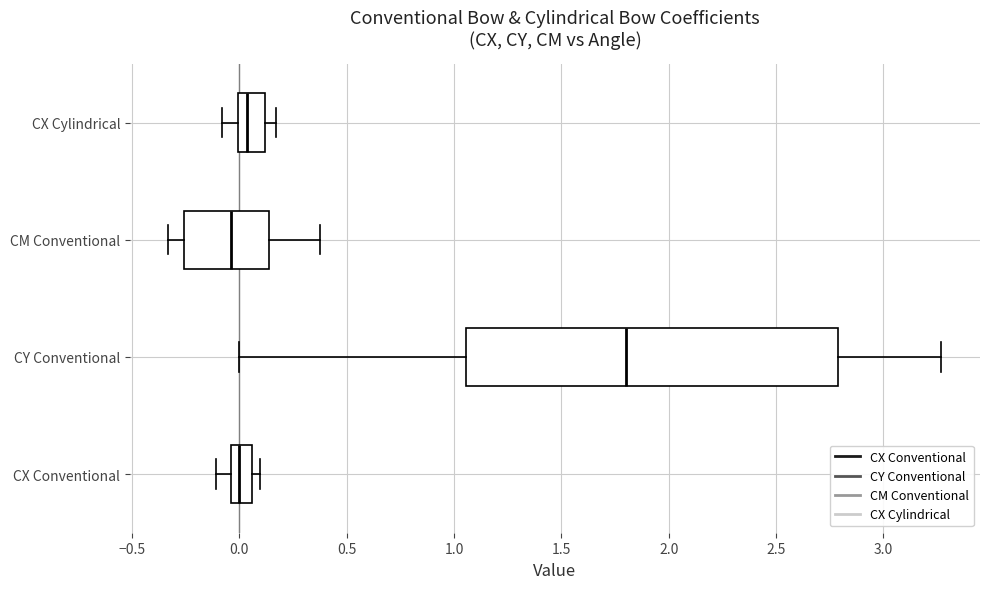

Reading bottom to top, transcribe this box plot: for each box, give where its median line is, the range the box spans, and where its two whiskers end, as read against the x-axis. The values are not printed on the chart, so give them approximately, as read against the axis.

CX Conventional: median 0.00, box -0.05 to 0.05, whiskers -0.10 to 0.10
CY Conventional: median 1.80, box 1.05 to 2.80, whiskers 0.00 to 3.25
CM Conventional: median -0.05, box -0.25 to 0.15, whiskers -0.35 to 0.40
CX Cylindrical: median 0.05, box 0.00 to 0.10, whiskers -0.10 to 0.15